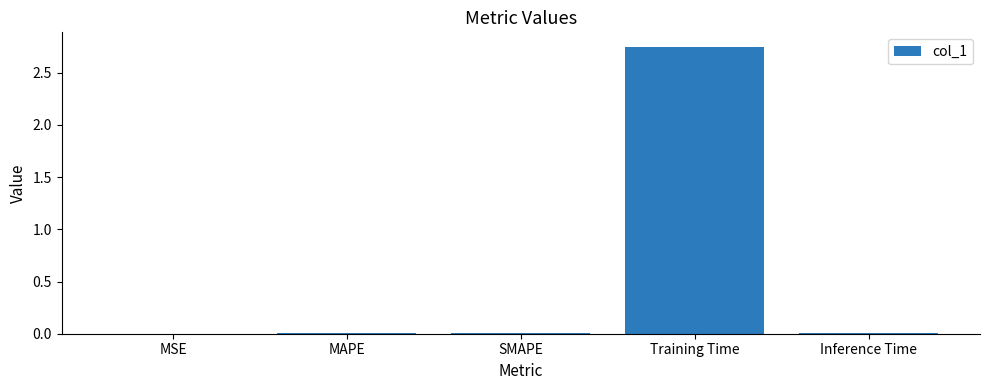

Which has a higher value, Training Time or Inference Time?

Training Time